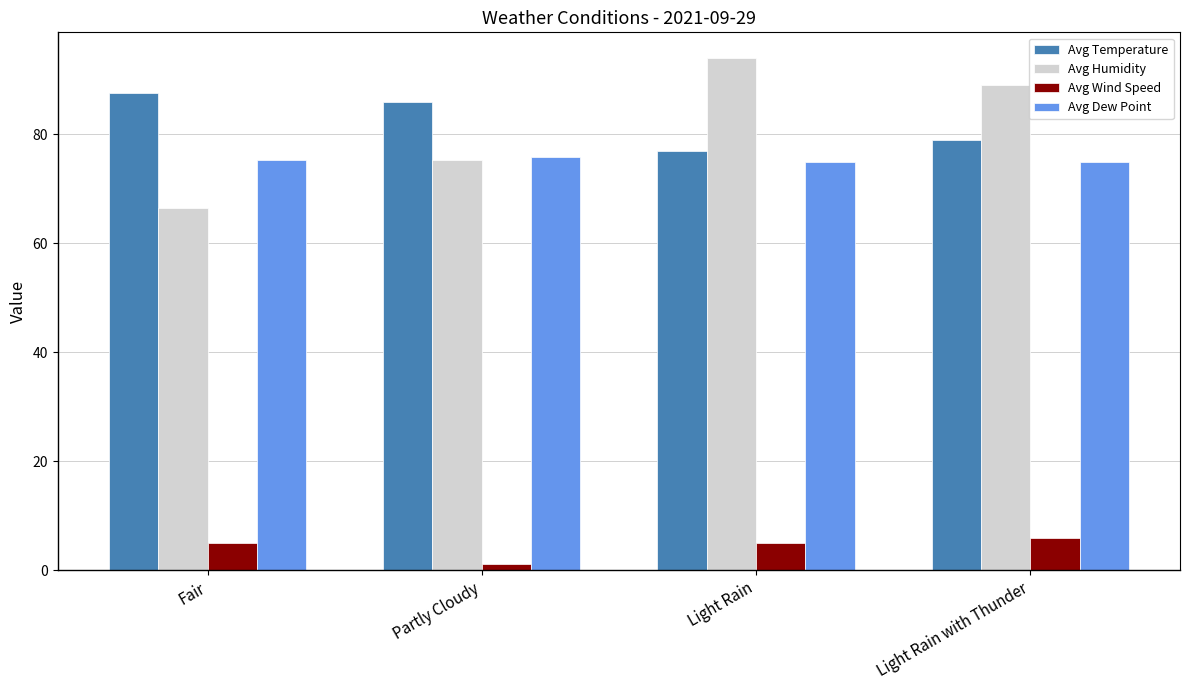

What are all the series names shown in the legend?

Avg Temperature, Avg Humidity, Avg Wind Speed, Avg Dew Point